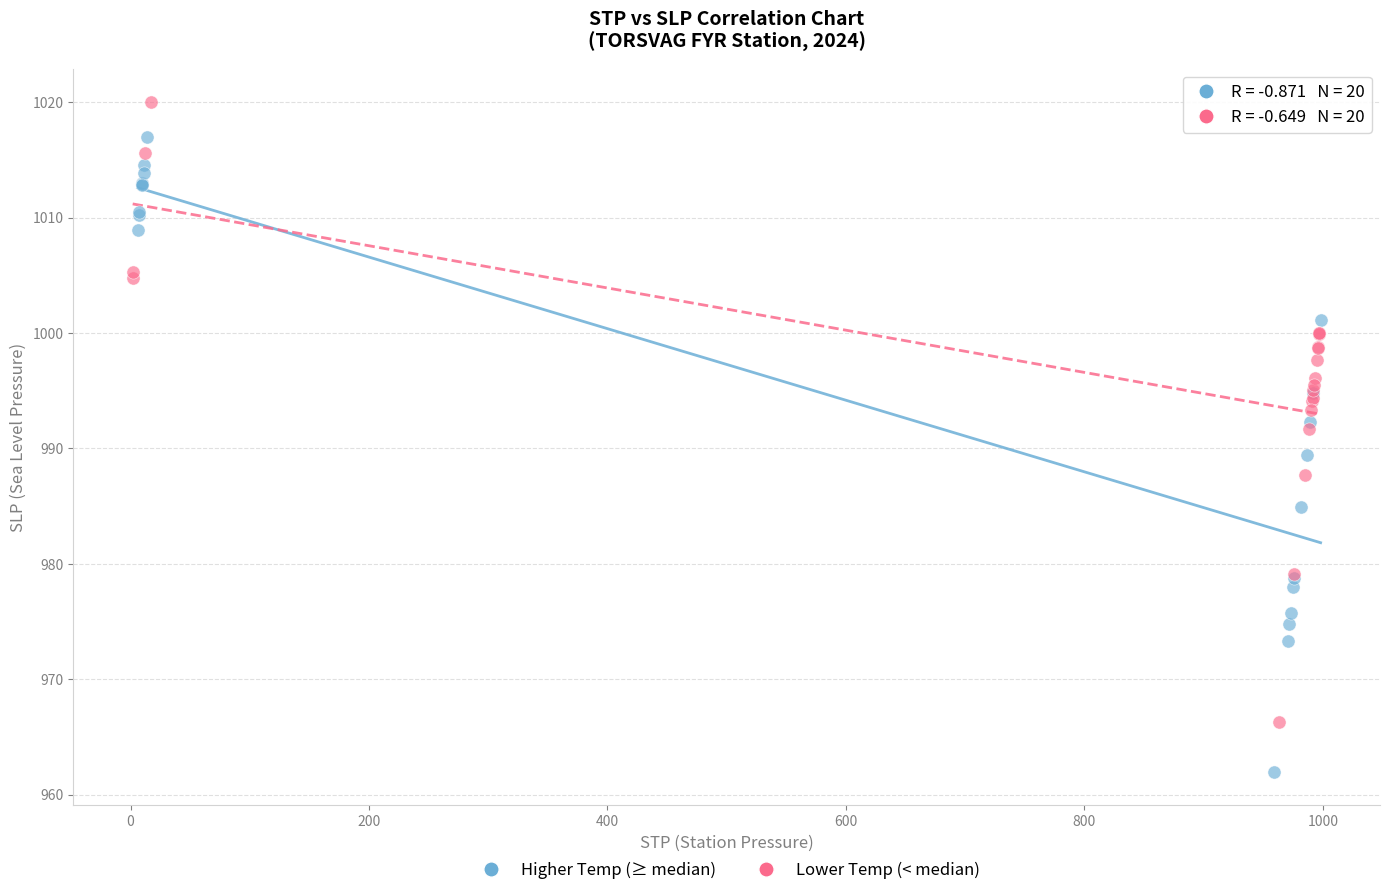

Which series contains the highest Y value?

Lower Temp (< median)